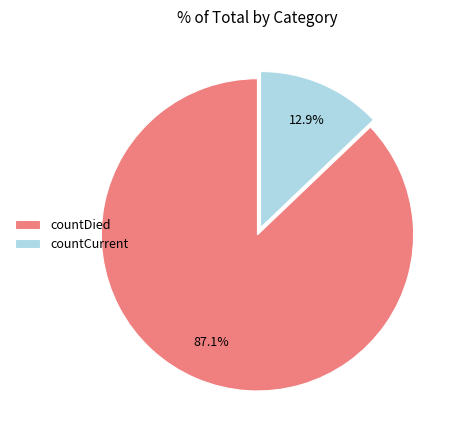

Is countCurrent the majority of the pie?

No